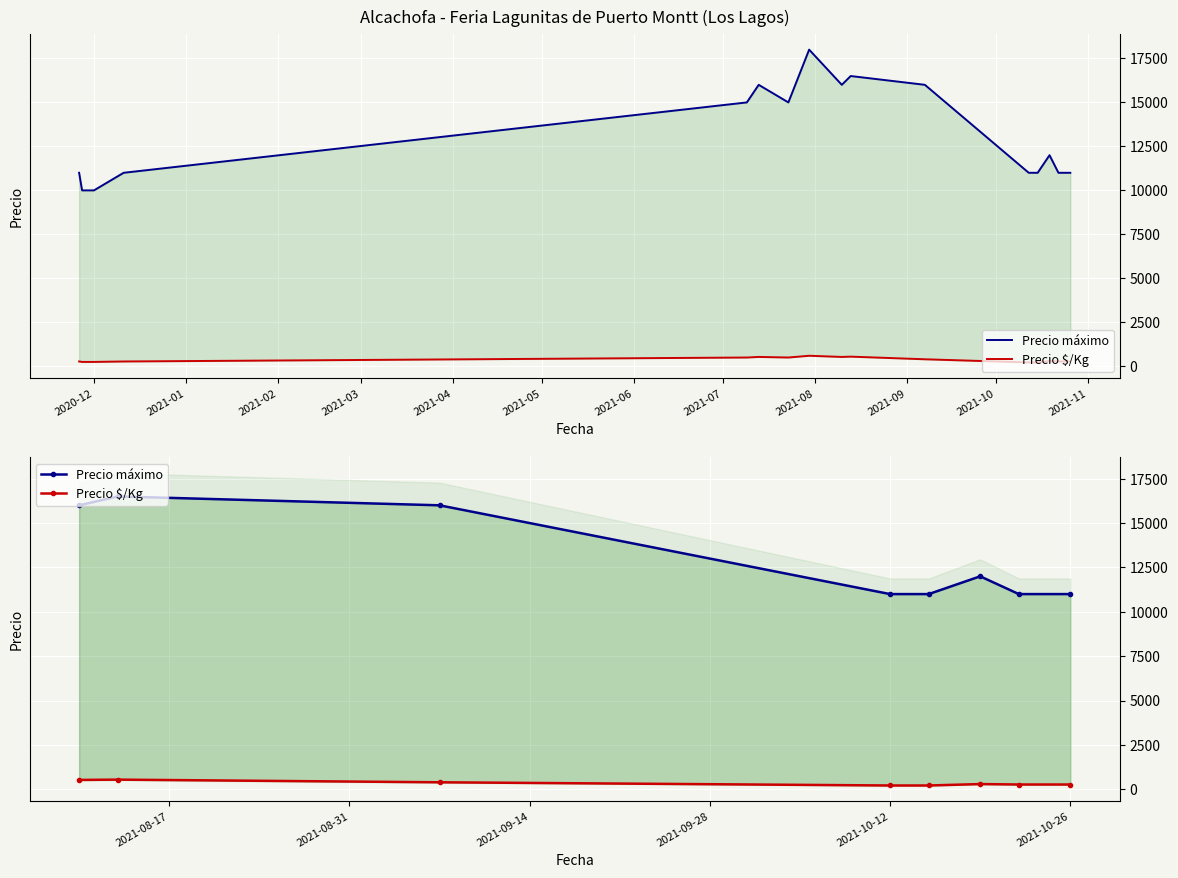

True or false: Precio máximo and Precio $/Kg intersect in this chart.

False